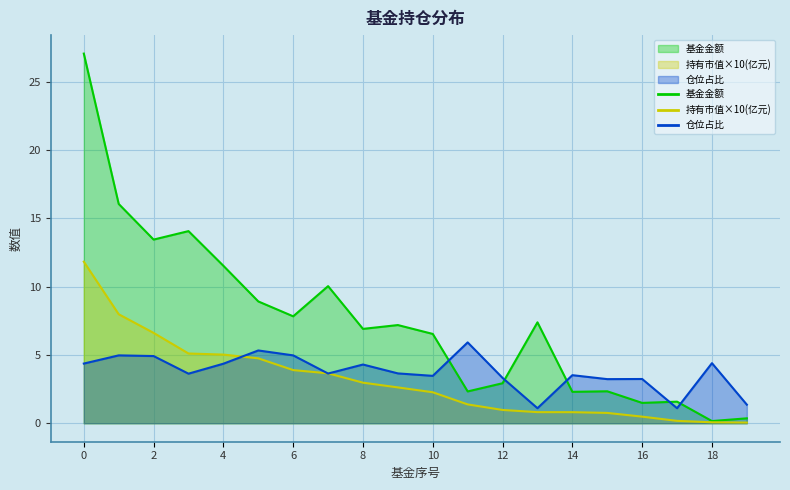

How many interior local peaks does the 仓位占比 series have?

7